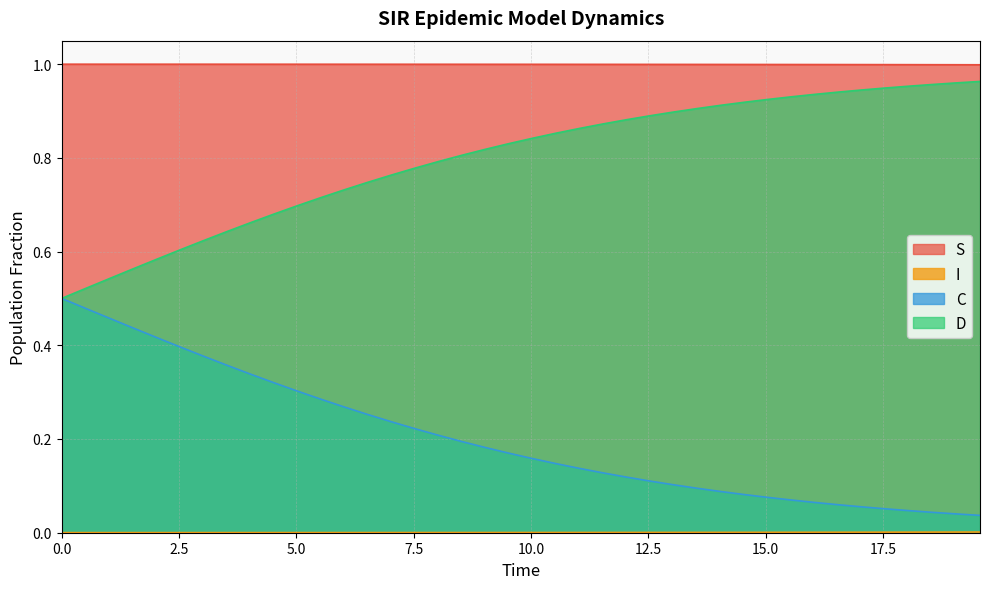

List the series in order of their overall mean, lowest first.

I, C, D, S